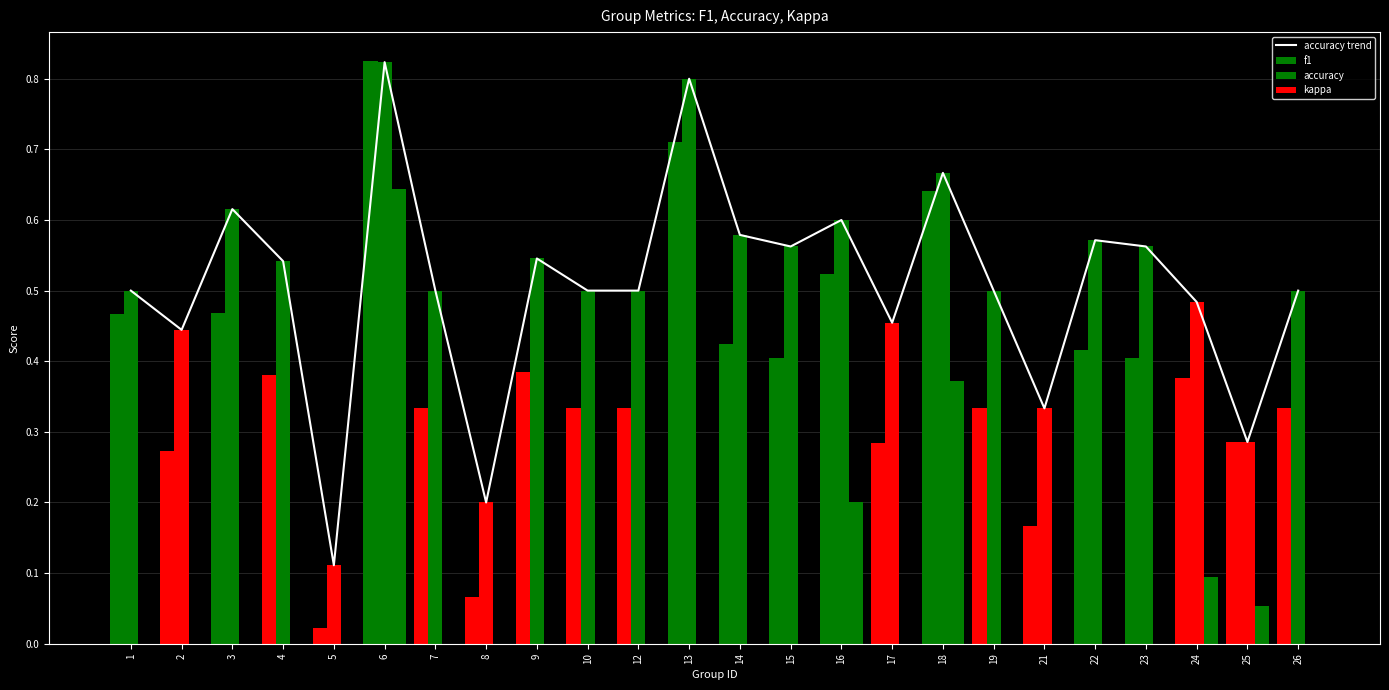

Between 13 and 23, which series saw the biggest shift?

f1